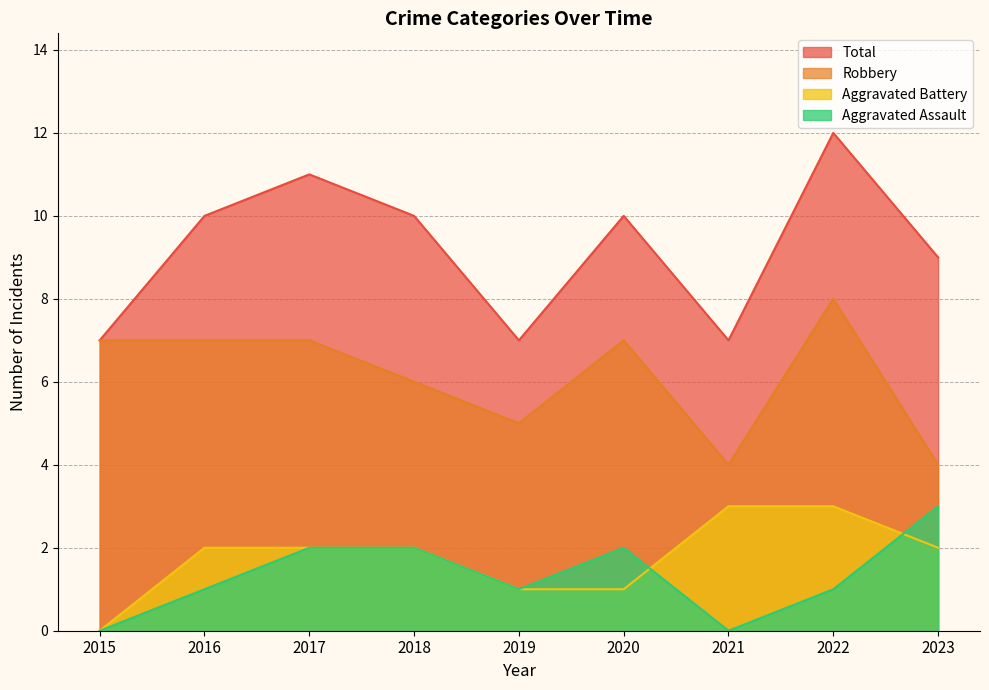

True or false: Robbery has more than 2 interior local peaks.

False